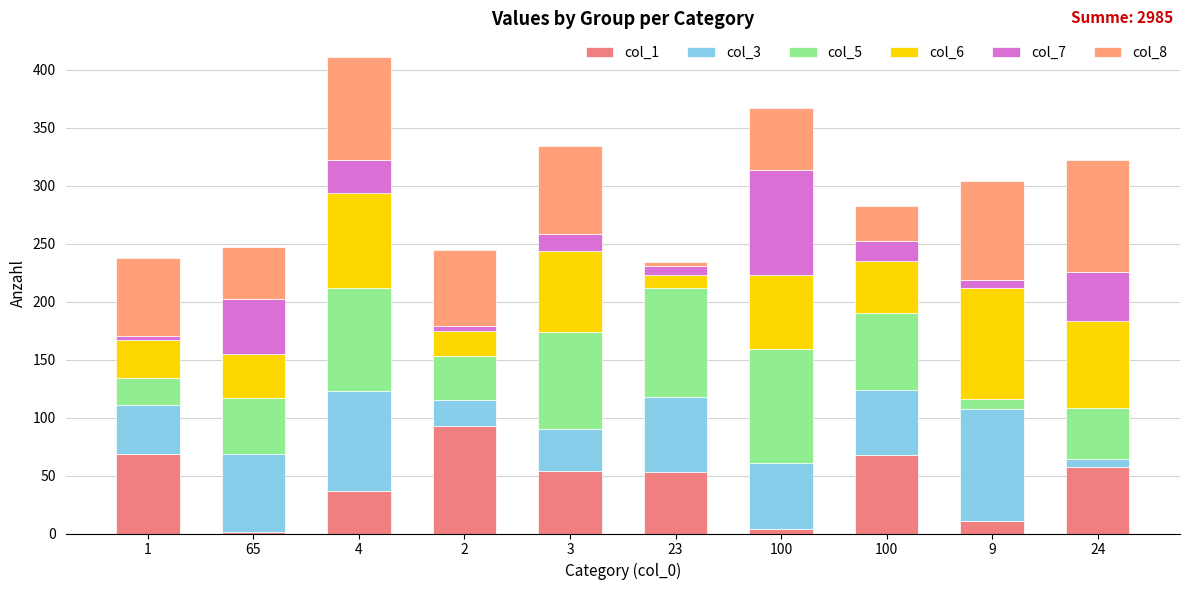

True or false: col_7 has a value of 4 at 2.

True